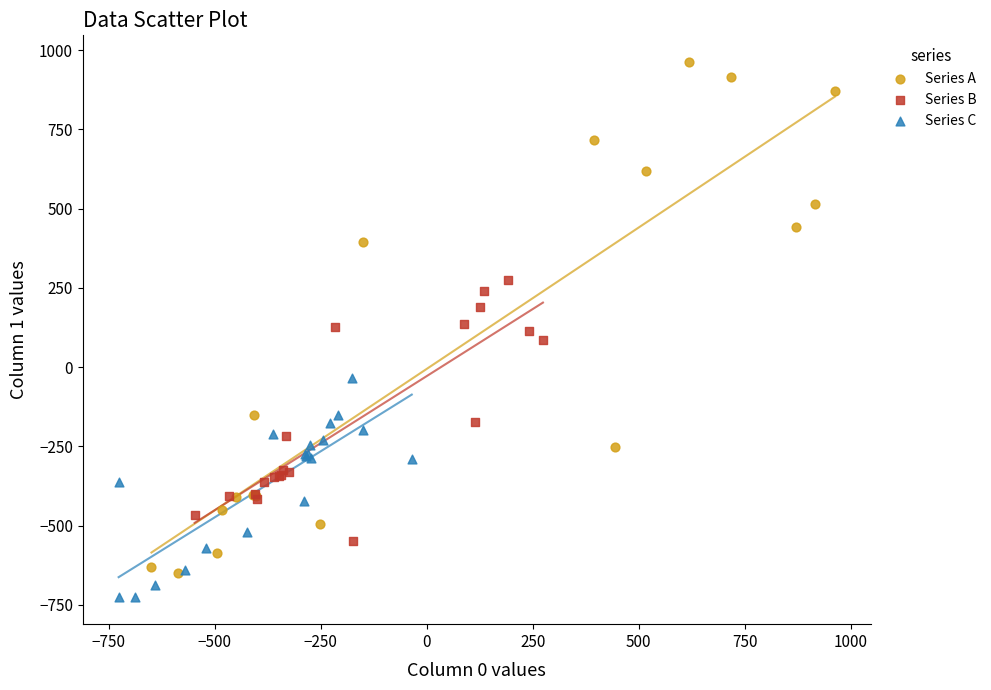

Which series reaches the maximum Y coordinate?

Series A